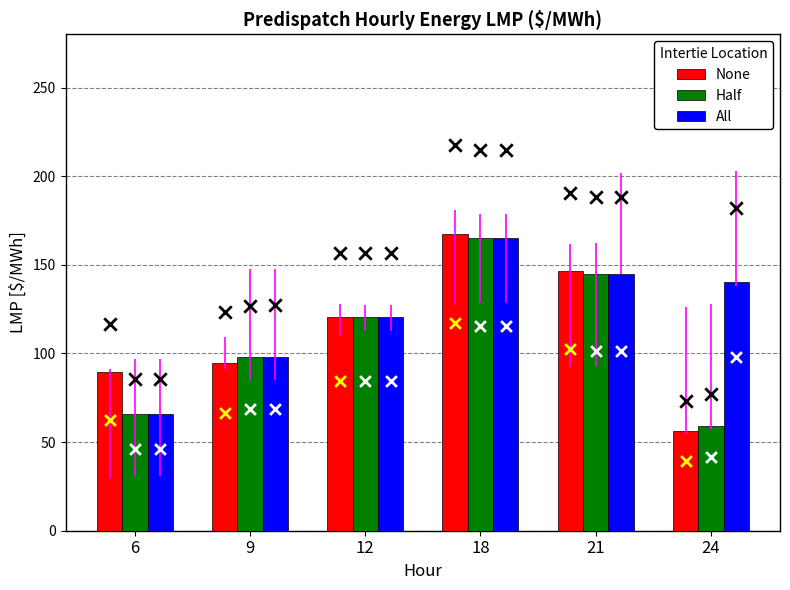

What are all the series names shown in the legend?

None, Half, All